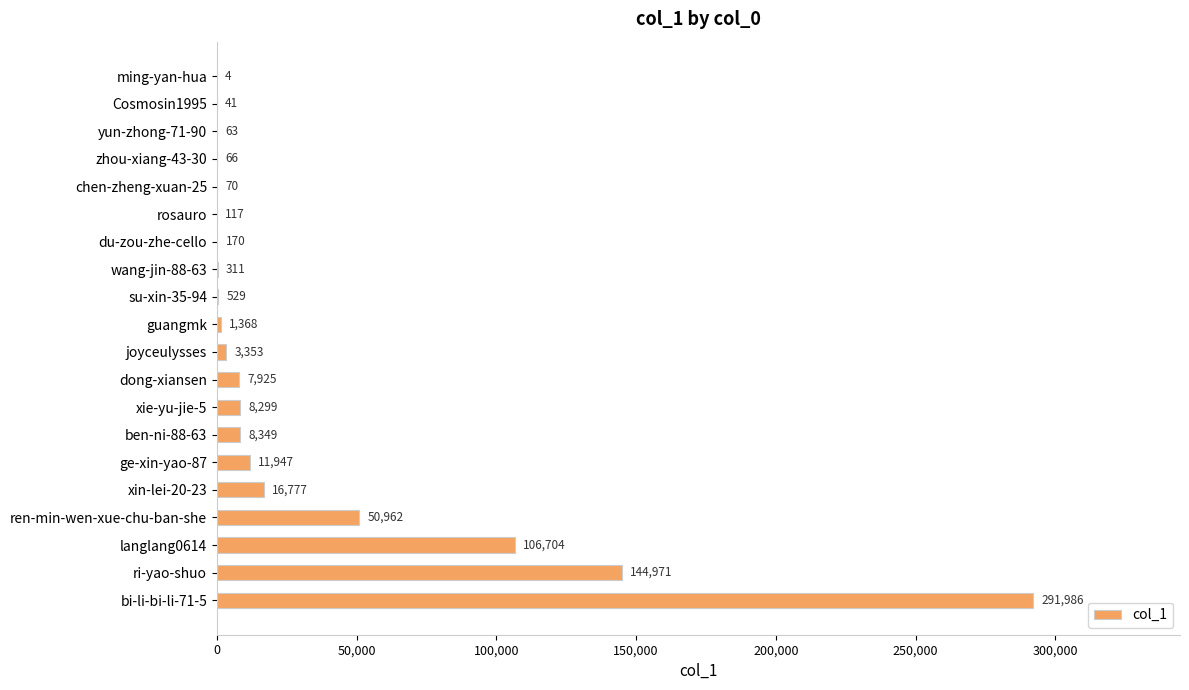

How many series are shown in this chart?

1